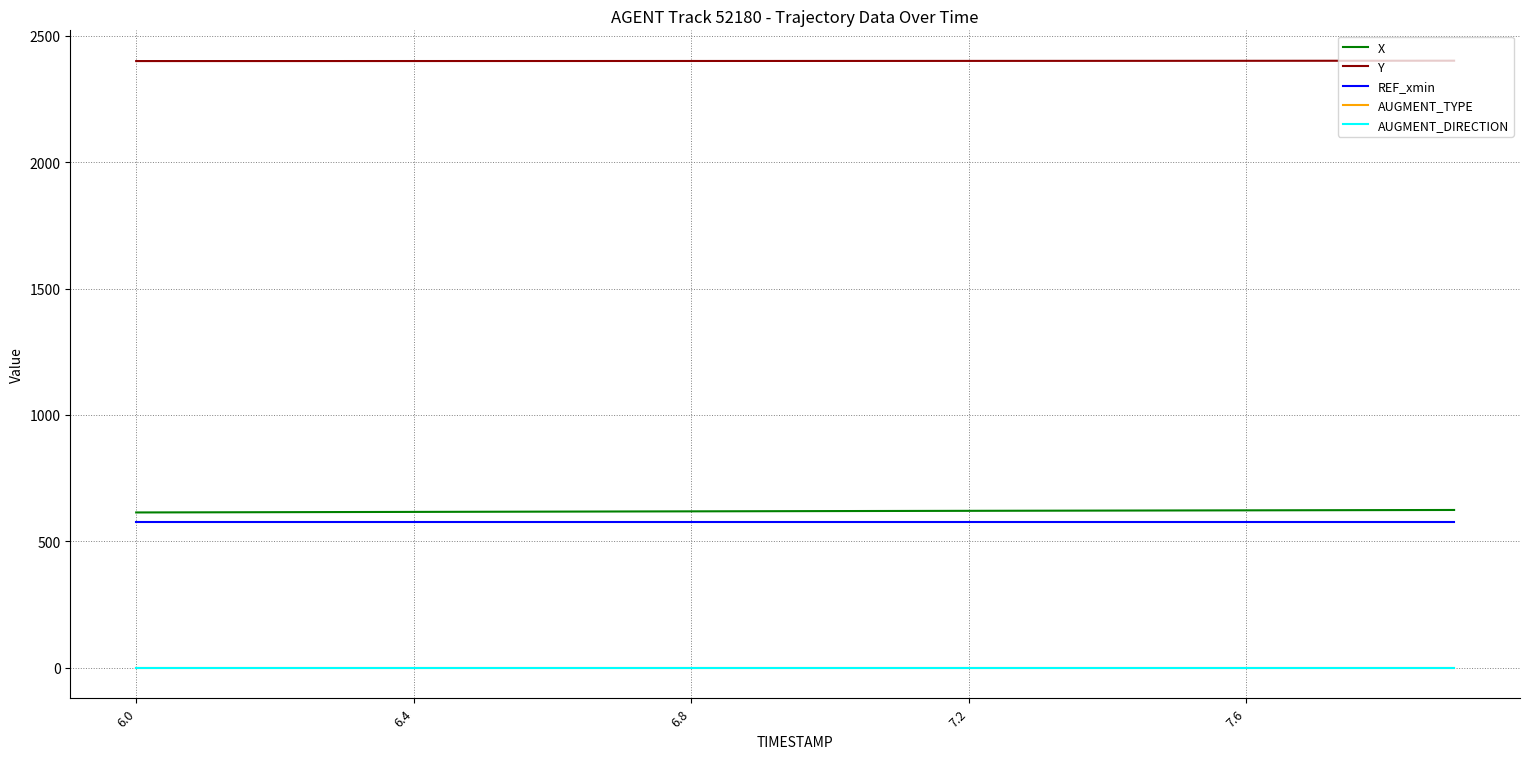

Does the chart display data point markers on the line(s)?

No